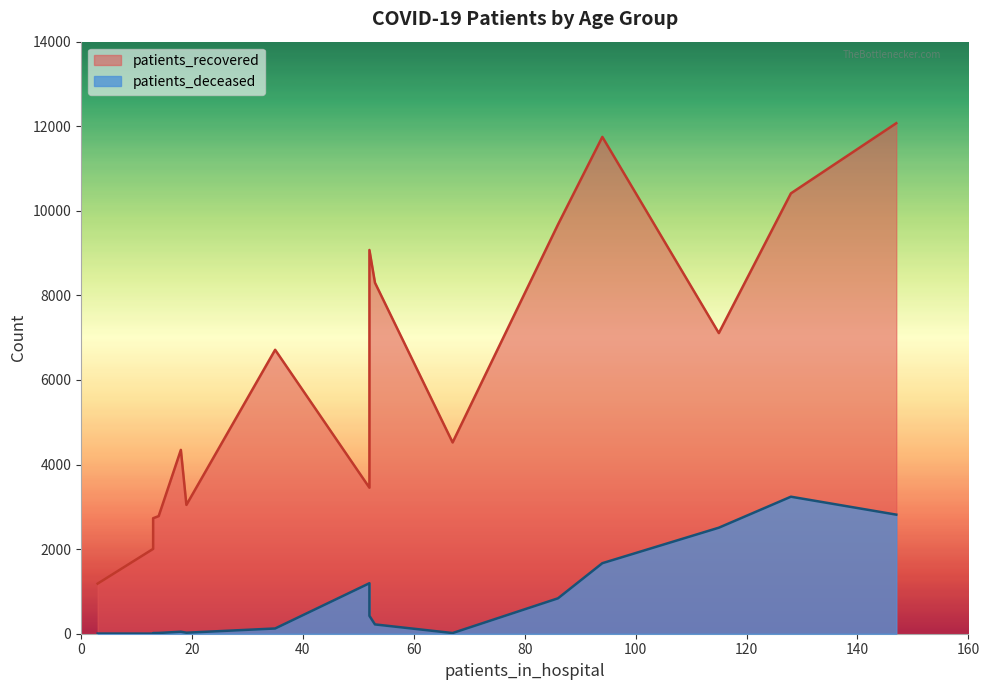

How many series are shown in this chart?

2